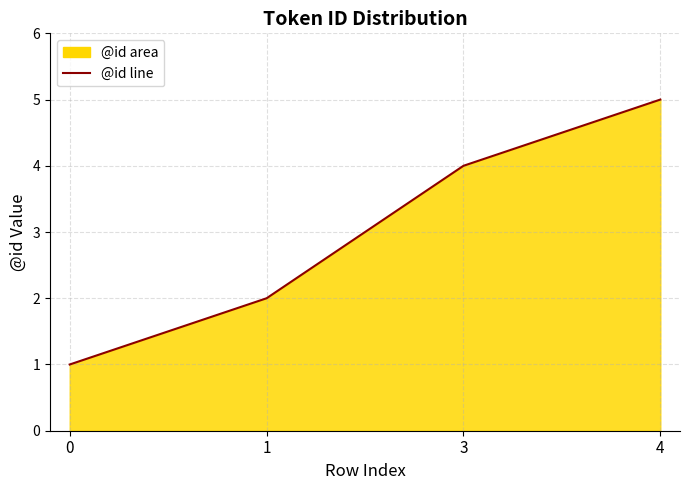

List the labels in order of value, largest first.

4, 3, 1, 0